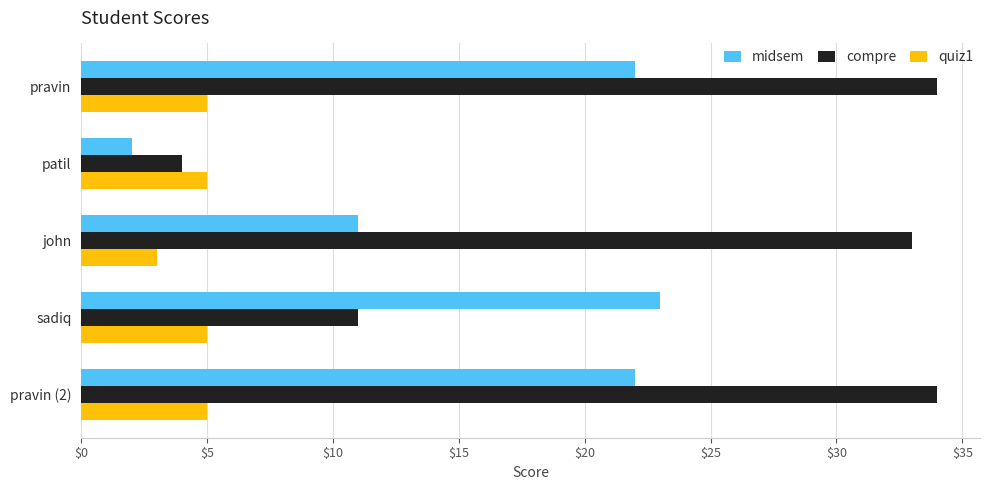

Rank the series by their average value, from highest to lowest.

compre, midsem, quiz1